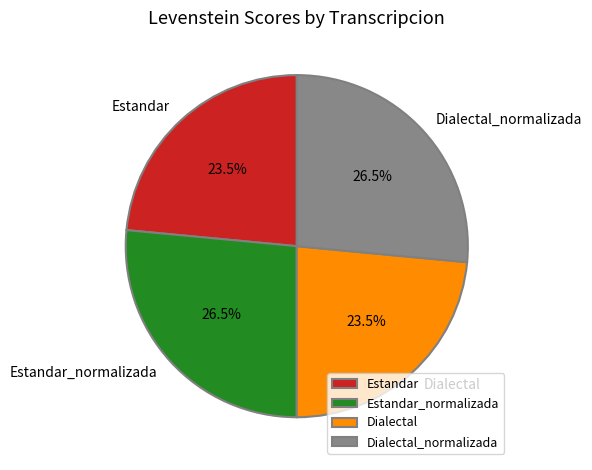

How many slices are in this pie chart?

4